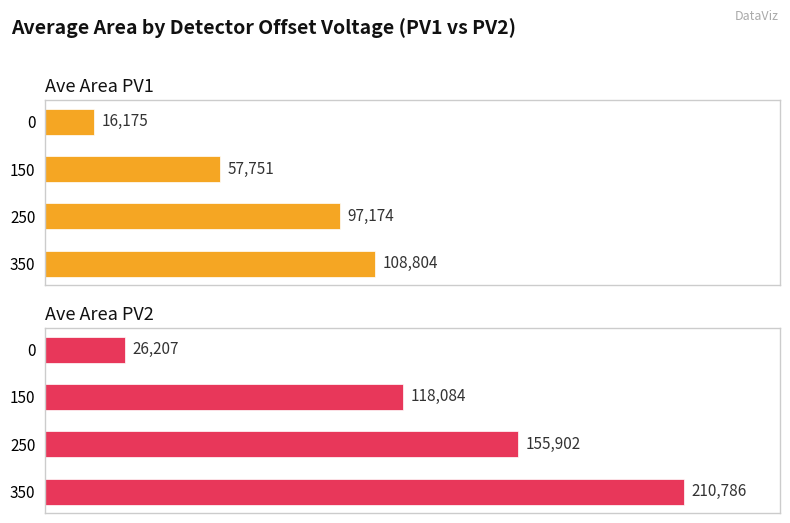

What is the difference between the Ave Area PV2 values at 2 and 1?

37818.7